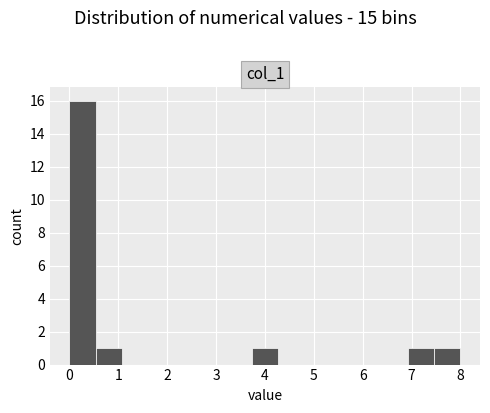

Reading left to right, list every bar in this chart as the range it spans on the x-axis followed by its height. Neither the bar edges nor the heights are printed on the chart, so give them approximately, as read against the axes.

0.0 to 0.5: 16
0.5 to 1.1: 1
1.1 to 1.6: 0
1.6 to 2.1: 0
2.1 to 2.7: 0
2.7 to 3.2: 0
3.2 to 3.7: 0
3.7 to 4.3: 1
4.3 to 4.8: 0
4.8 to 5.3: 0
5.3 to 5.9: 0
5.9 to 6.4: 0
6.4 to 6.9: 0
6.9 to 7.5: 1
7.5 to 8.0: 1